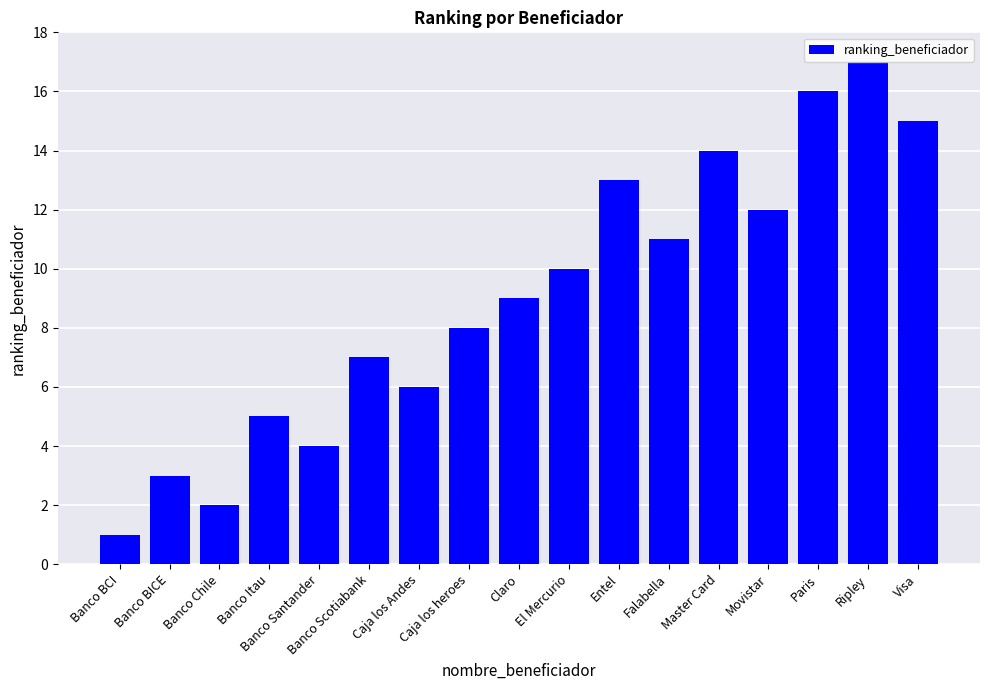

What is the change in value from Entel to Visa?

+2